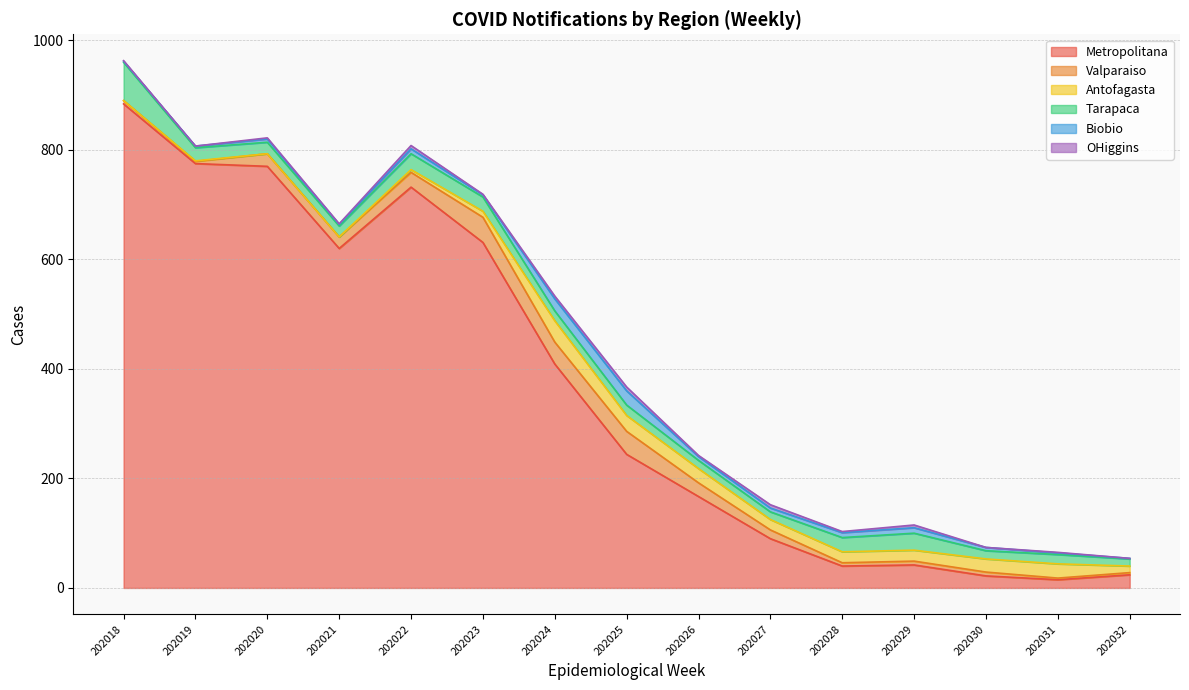

True or false: Metropolitana and Biobio intersect in this chart.

False